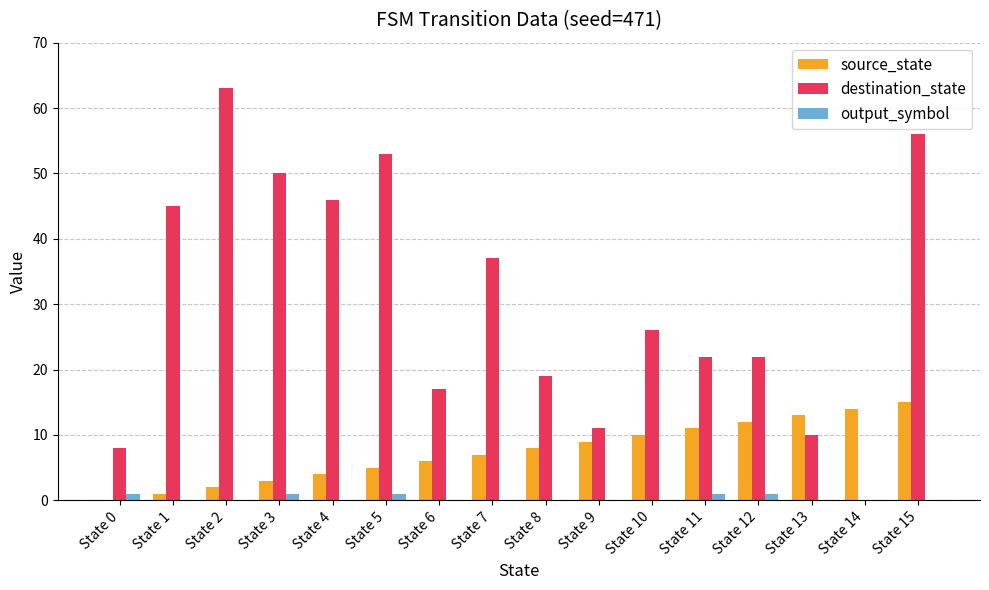

The source_state series shows 2 at State 2. True or false?

True